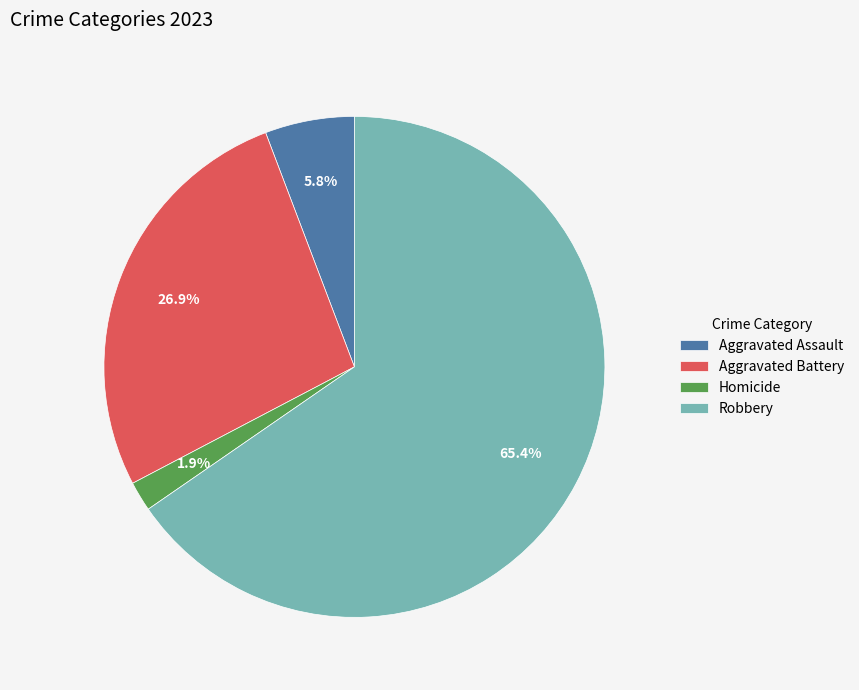

Which category accounts for the majority?

Robbery